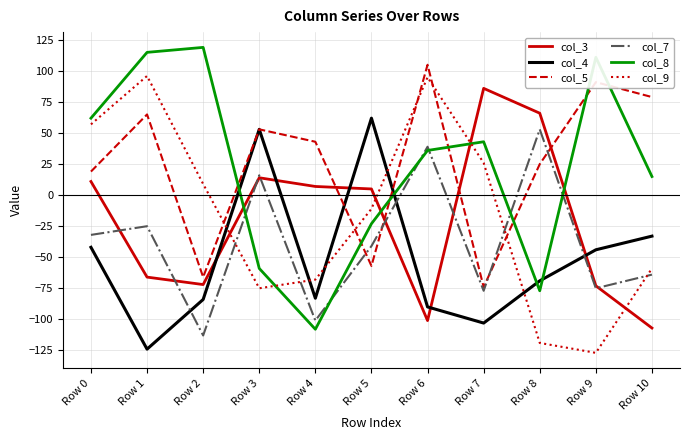

How many negative values does the col_9 series have?

6